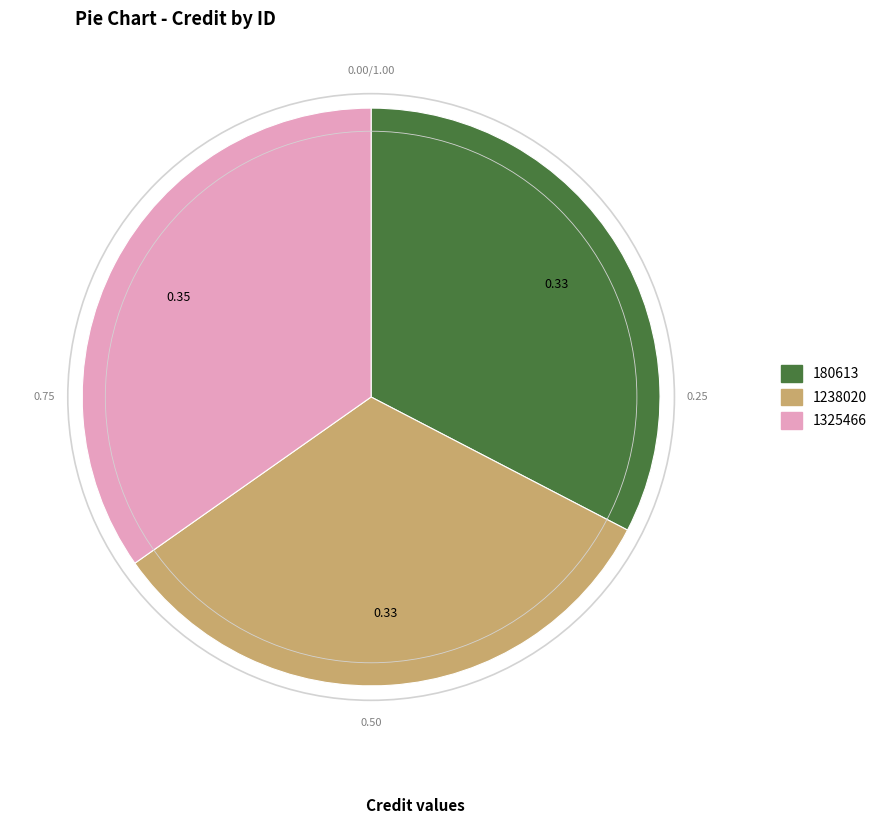

Is the sum of 1238020 and 1325466 greater than half?

Yes